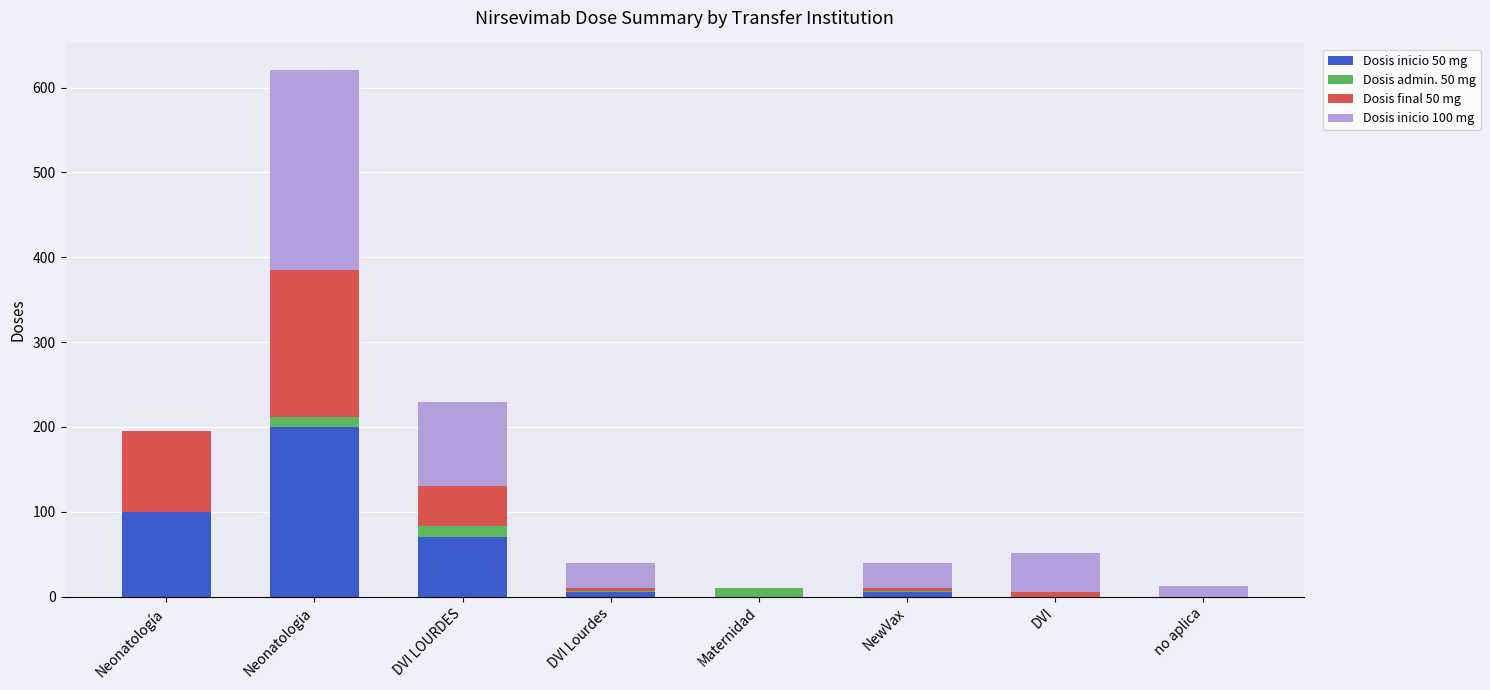

Are the bars horizontal?

No